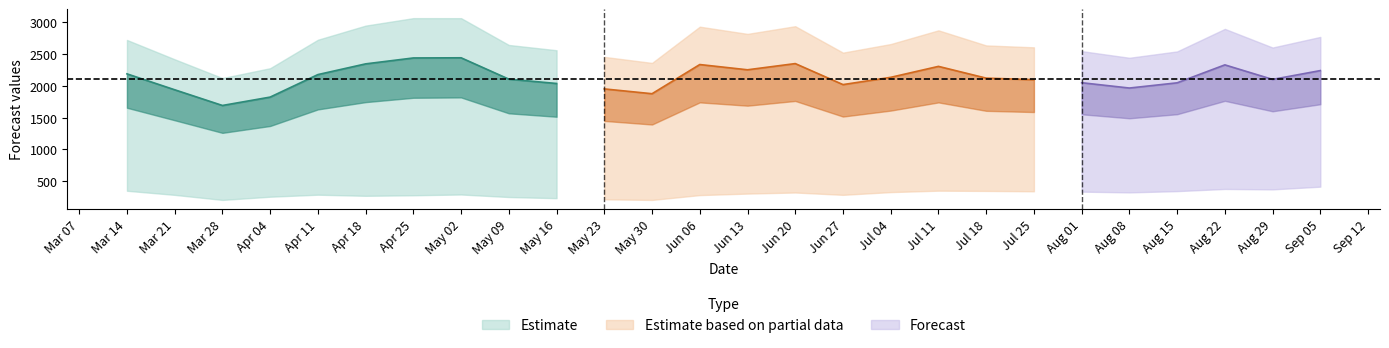

How many lines are shown in the chart?

5